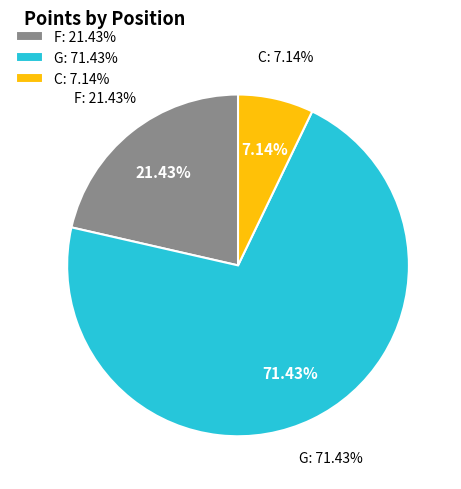

Between C and F, which is larger?

F